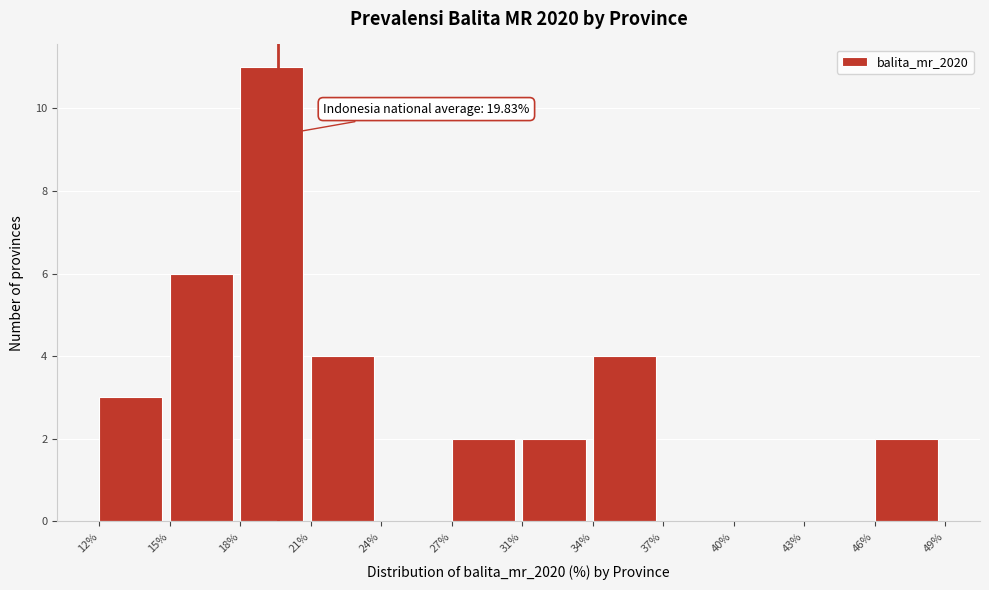

Reading right to left, extract all data points from this chart.

46%=2	43%=0	40%=0	37%=0	34%=4	31%=2	27%=2	24%=0	21%=4	18%=11	15%=6	12%=3